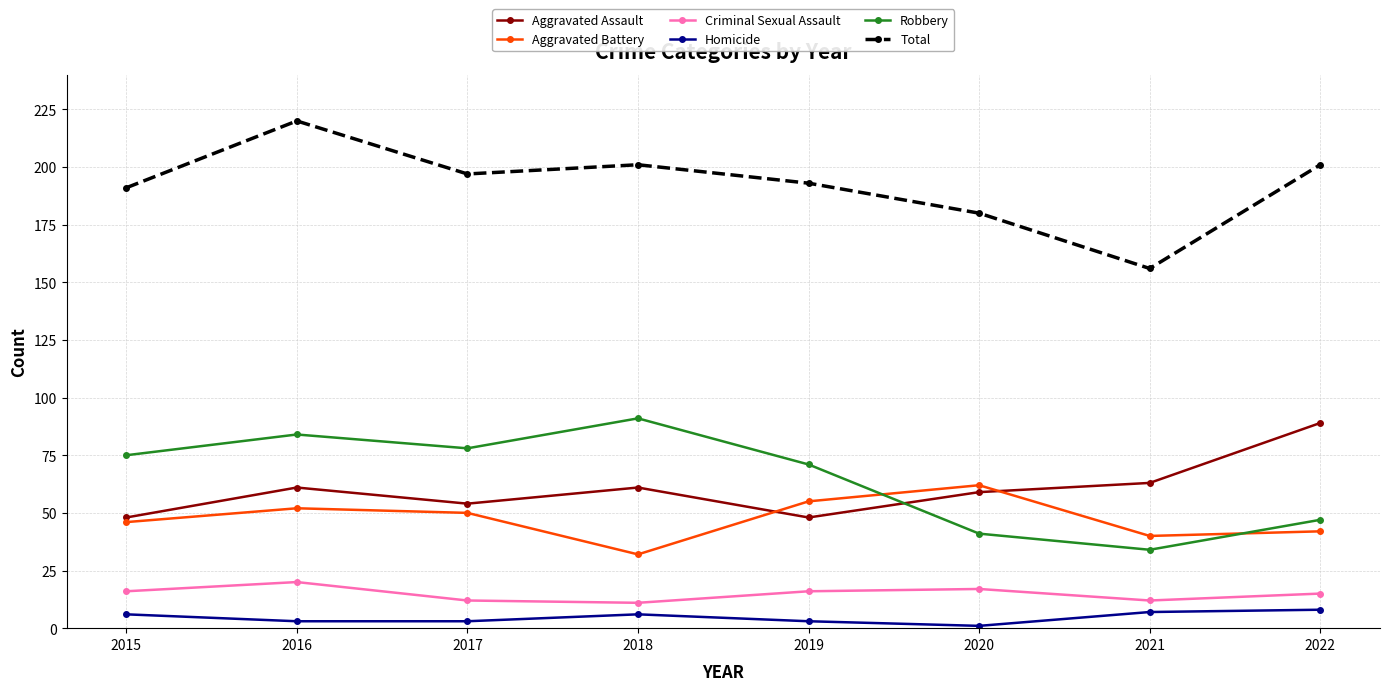

The value of Aggravated Assault at 2022 is 122. True or false?

False